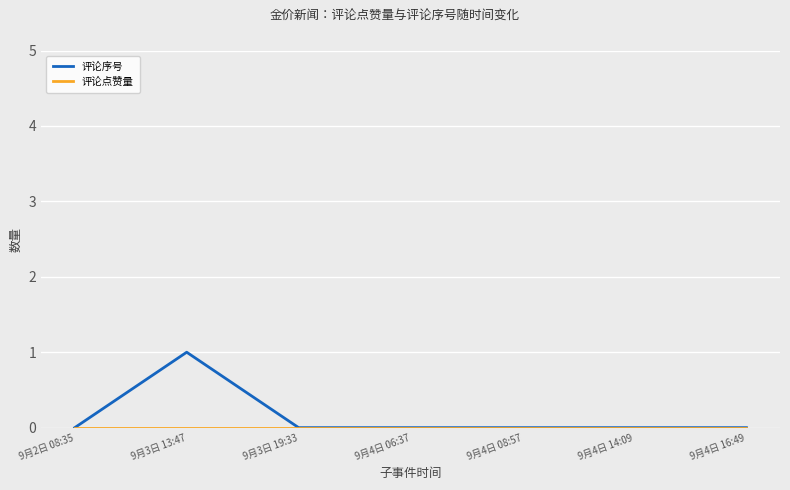

At which category does 评论序号 reach its first local peak?

9月3日 13:47